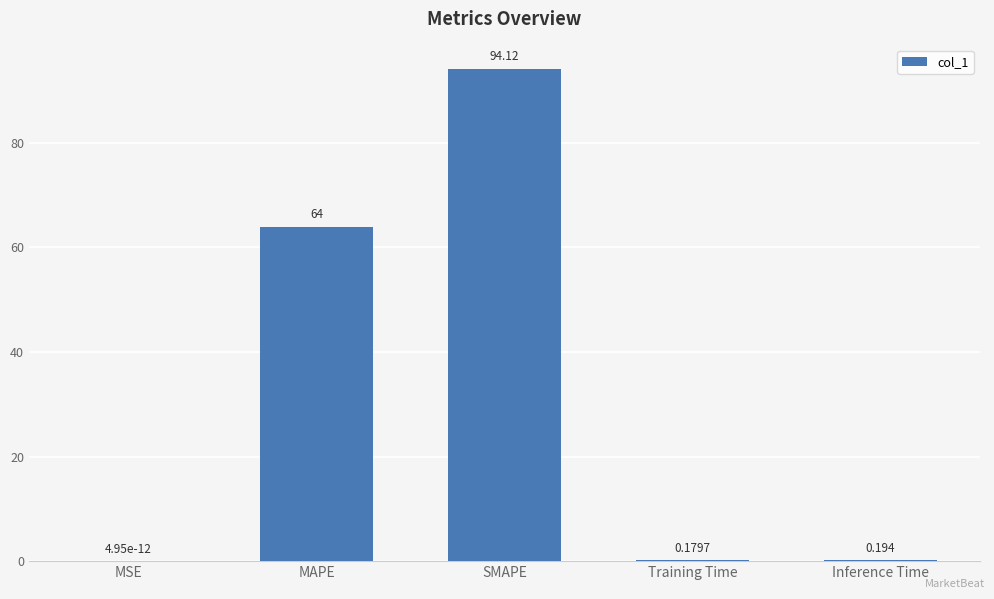

At which label is the value closest to 47?

MAPE